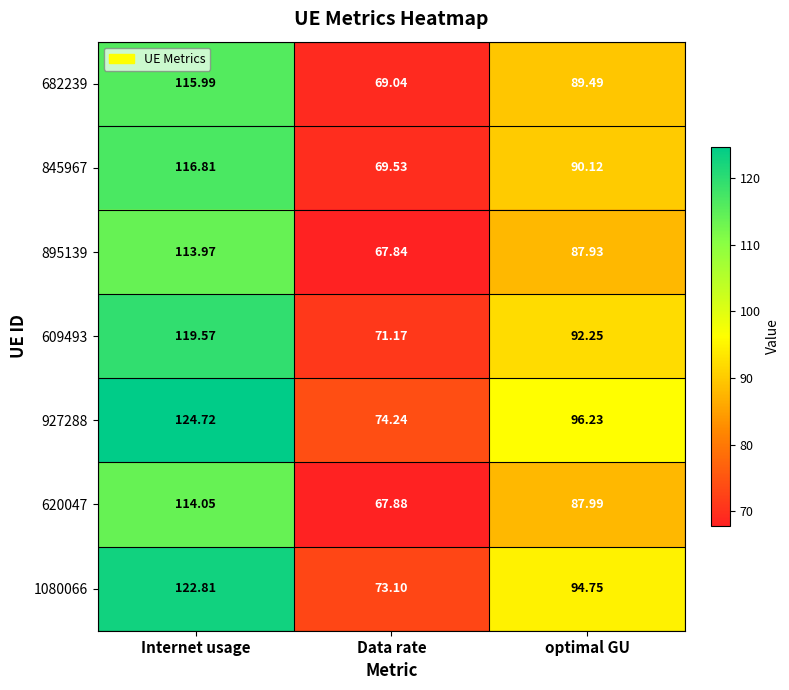

At which label is 620047 closest to 90?

optimal GU